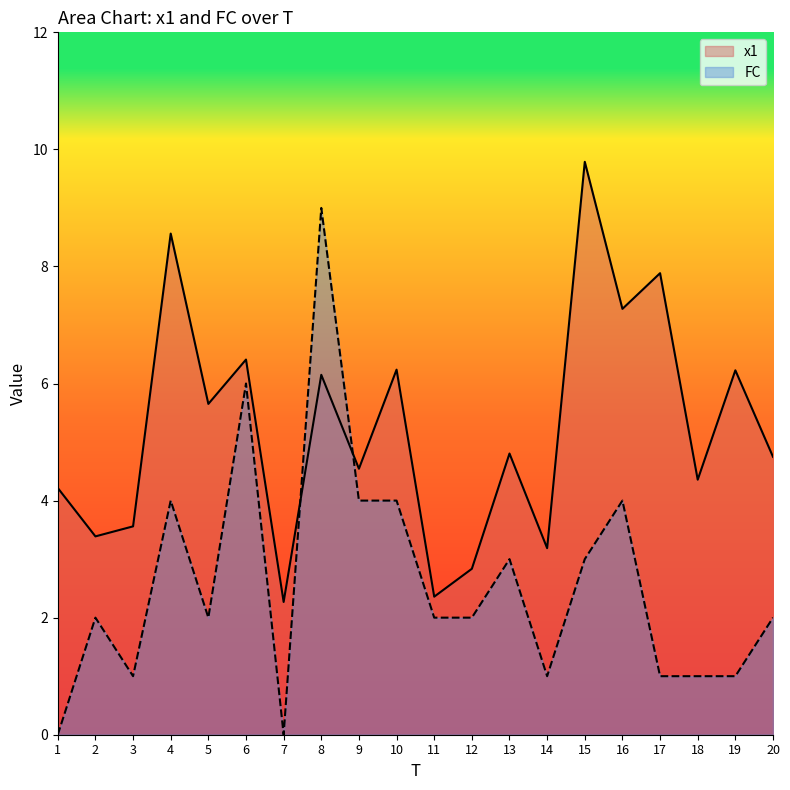

What is the difference between the second highest and minimum values in the x1 series?

6.3